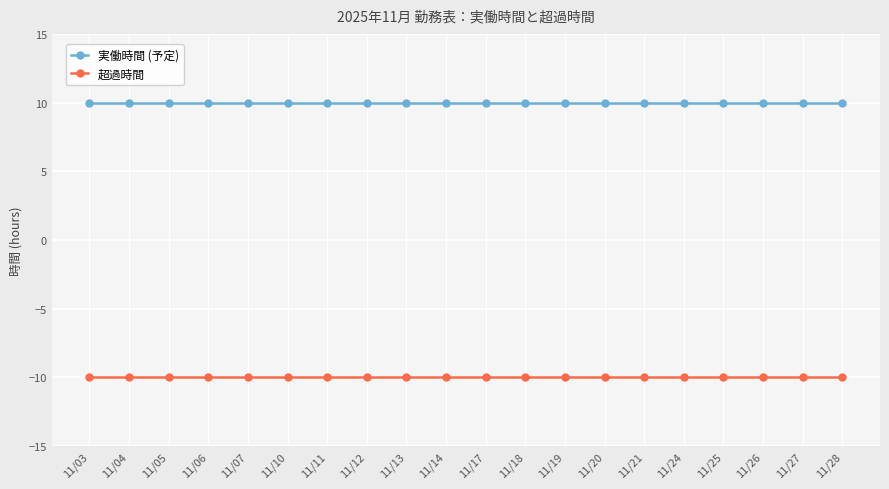

Reading left to right, what are all the values shown in this chart?

実働時間 (予定): 11/03=10	11/04=10	11/05=10	11/06=10	11/07=10	11/10=10	11/11=10	11/12=10	11/13=10	11/14=10	11/17=10	11/18=10	11/19=10	11/20=10	11/21=10	11/24=10	11/25=10	11/26=10	11/27=10	11/28=10
超過時間: 11/03=-10	11/04=-10	11/05=-10	11/06=-10	11/07=-10	11/10=-10	11/11=-10	11/12=-10	11/13=-10	11/14=-10	11/17=-10	11/18=-10	11/19=-10	11/20=-10	11/21=-10	11/24=-10	11/25=-10	11/26=-10	11/27=-10	11/28=-10